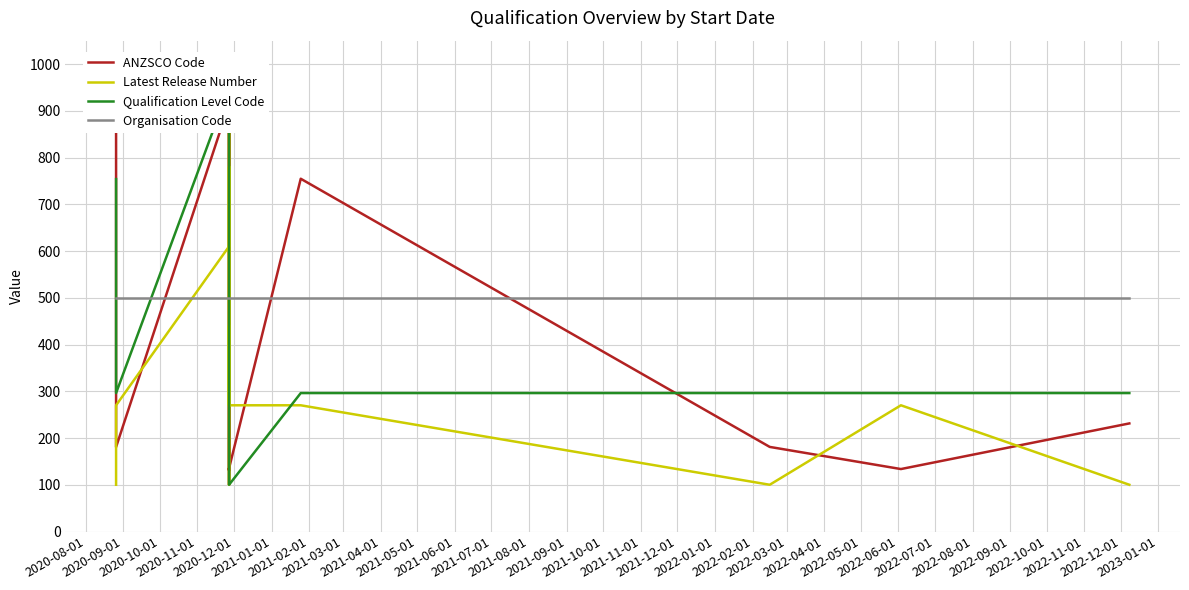

True or false: ANZSCO Code has a value of 319.2 at 2020-09-01.

False